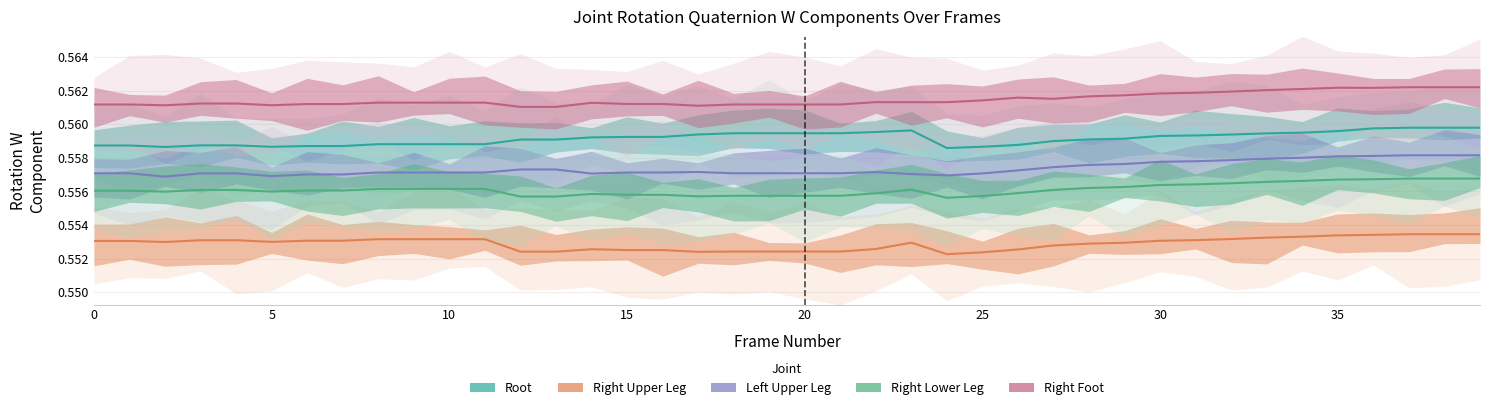

Is the value of Right Lower Leg at 20 greater than the value of Right Upper Leg at 15?

Yes